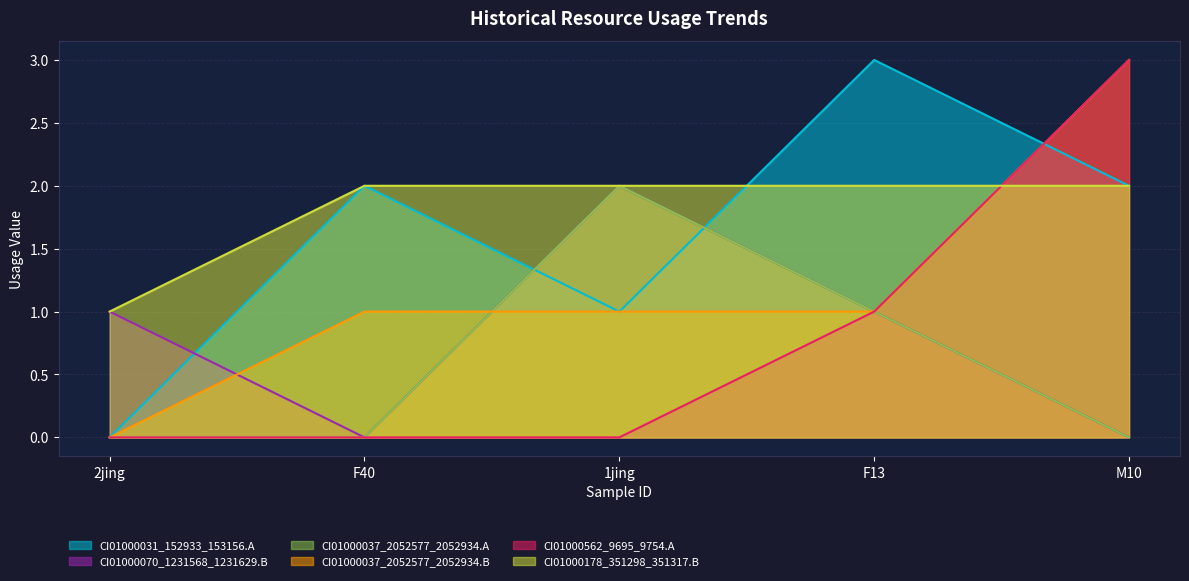

Rank the series by their maximum value, from highest to lowest.

CI01000031_152933_153156.A, CI01000037_2052577_2052934.B, CI01000562_9695_9754.A, CI01000070_1231568_1231629.B, CI01000037_2052577_2052934.A, CI01000178_351298_351317.B